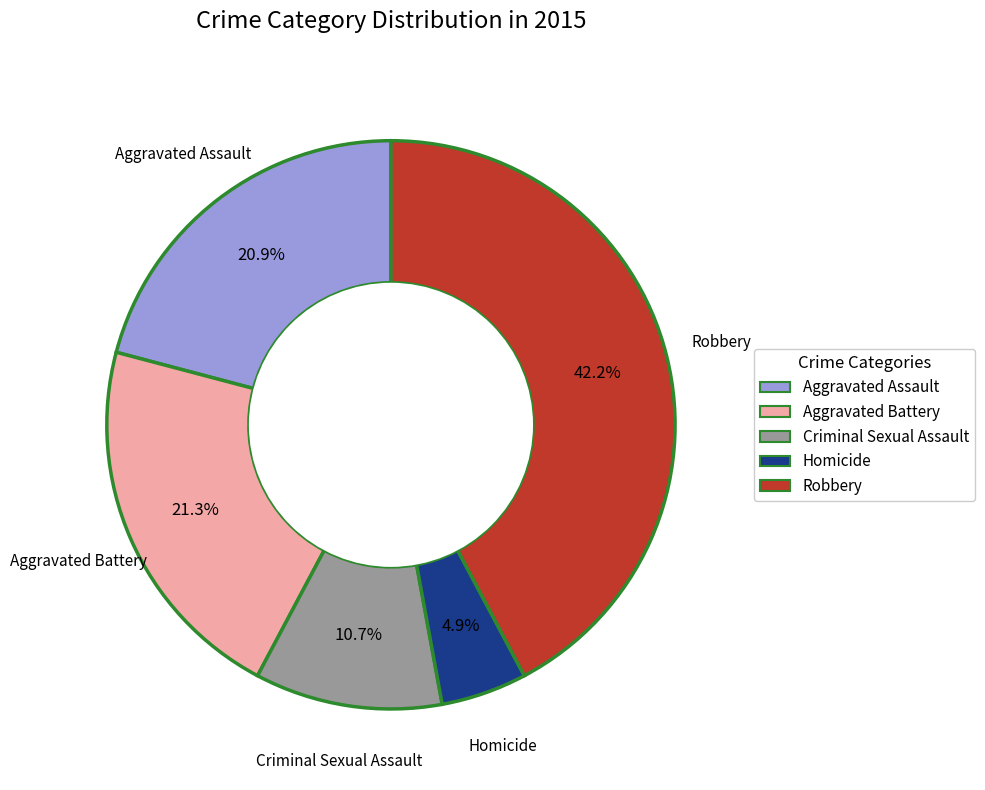

Is the sum of Criminal Sexual Assault and Homicide greater than half?

No